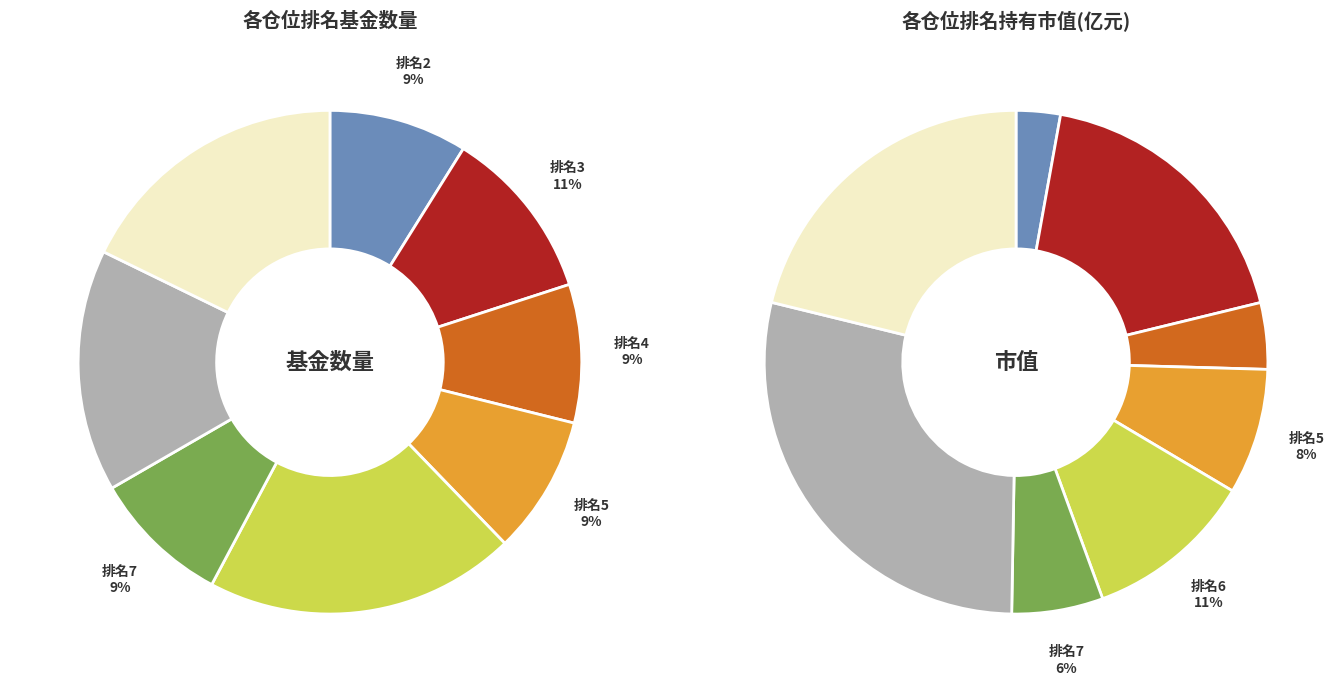

How many slices are in this pie chart?

8